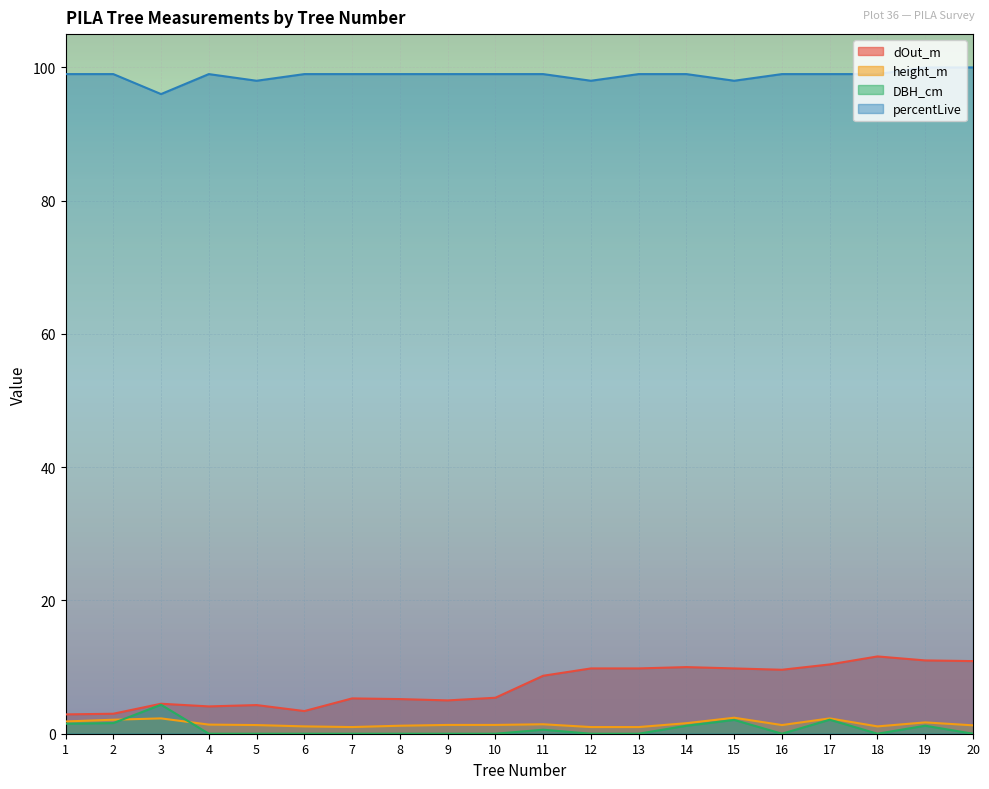

Reading left to right, what are all the values shown in this chart?

dOut_m: 1=2.9	2=3.0	3=4.5	4=4.1	5=4.3	6=3.4	7=5.3	8=5.2	9=5.0	10=5.4	11=8.7	12=9.8	13=9.8	14=10.0	15=9.8	16=9.6	17=10.4	18=11.6	19=11.0	20=10.9
height_m: 1=1.8	2=2.1	3=2.3	4=1.4	5=1.3	6=1.1	7=1.0	8=1.2	9=1.3	10=1.3	11=1.4	12=1.0	13=1.0	14=1.6	15=2.4	16=1.3	17=2.3	18=1.1	19=1.7	20=1.3
DBH_cm: 1=1.5	2=1.6	3=4.3	4=0.0	5=0.0	6=0.0	7=0.0	8=0.0	9=0.0	10=0.0	11=0.6	12=0.0	13=0.0	14=1.2	15=2.1	16=0.0	17=2.1	18=0.0	19=1.2	20=0.0
percentLive: 1=99.0	2=99.0	3=96.0	4=99.0	5=98.0	6=99.0	7=99.0	8=99.0	9=99.0	10=99.0	11=99.0	12=98.0	13=99.0	14=99.0	15=98.0	16=99.0	17=99.0	18=99.0	19=100.0	20=100.0